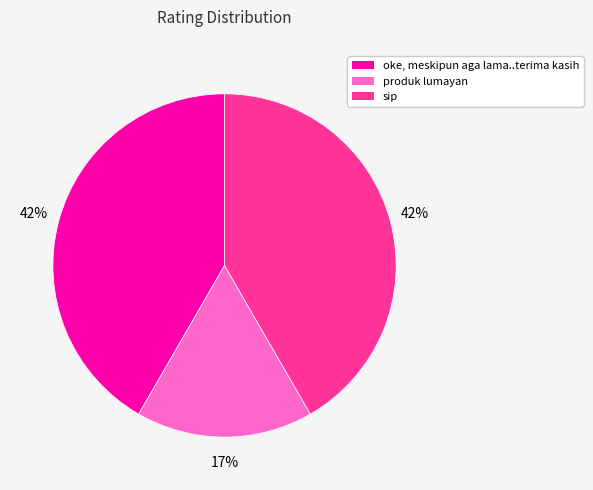

Combined, do oke, meskipun aga lama..terima kasih and produk lumayan account for over 50%?

Yes